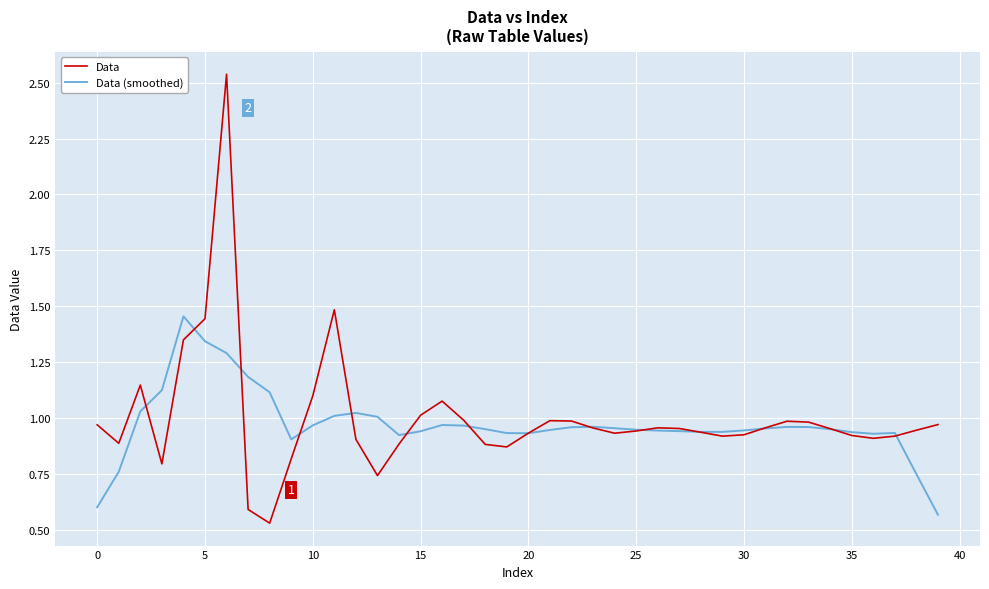

Which series has the largest range (max minus min)?

Data